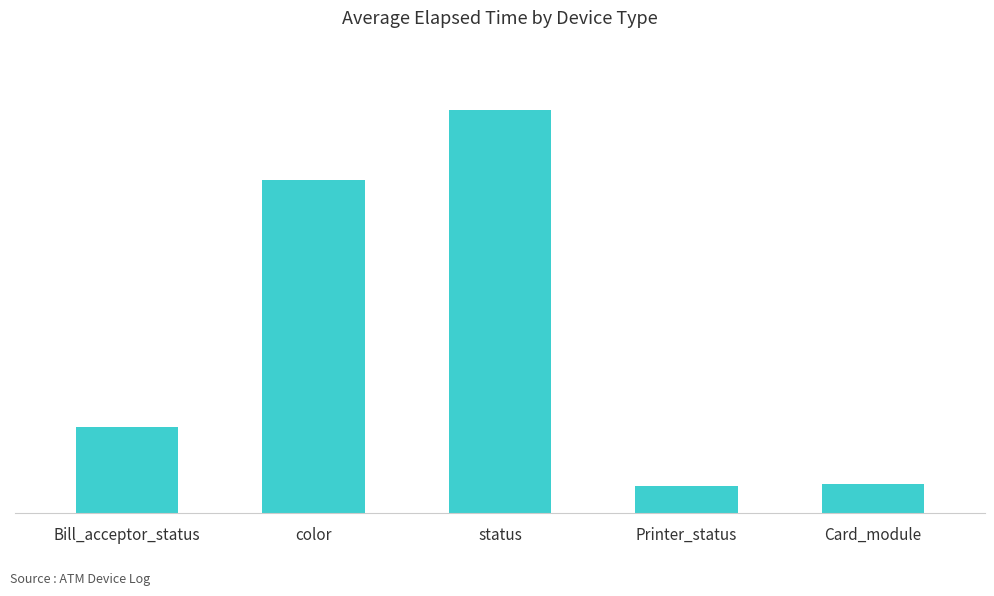

What is the average value?

32072